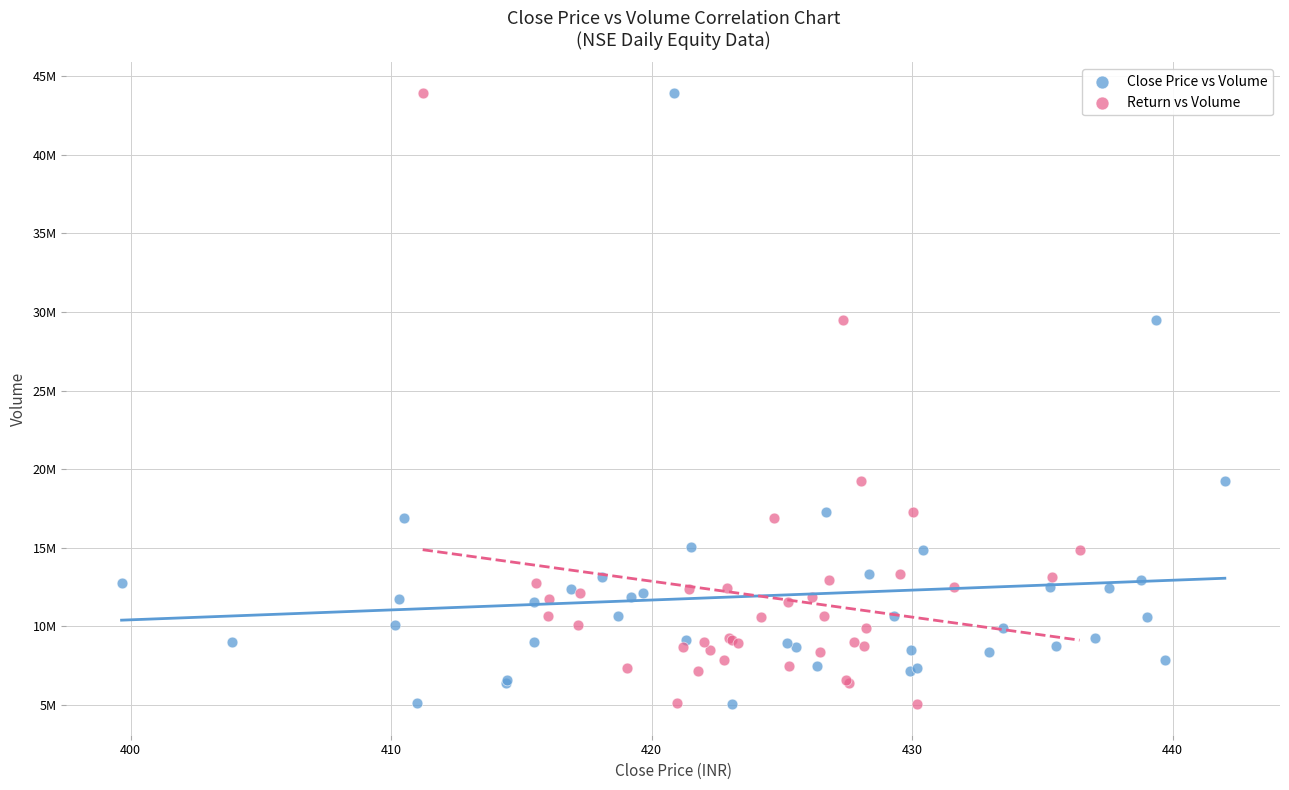

What are all the series names shown in the legend?

Close Price vs Volume, Return vs Volume